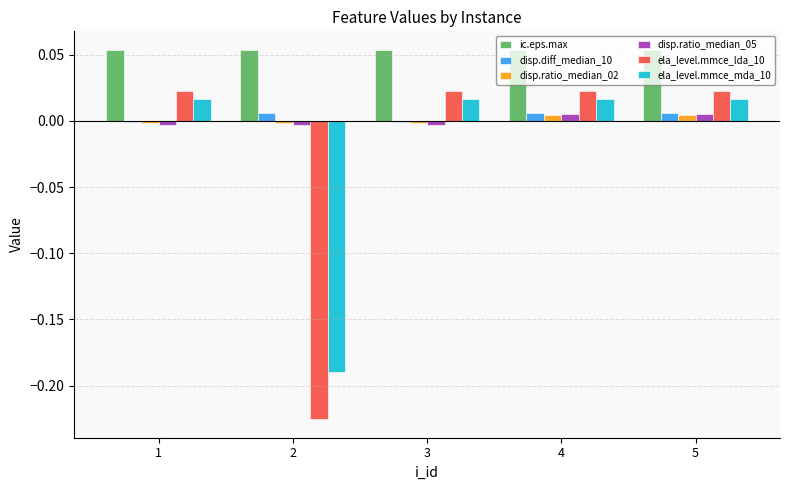

The disp.ratio_median_05 series shows -0.0 at 3. True or false?

True